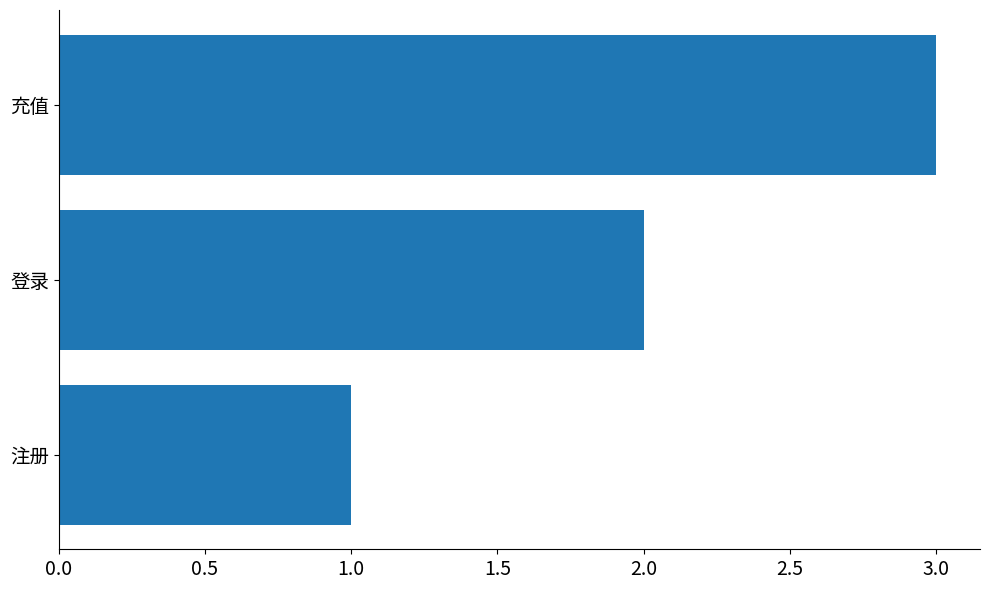

Approximately how many times larger is the value at 充值 compared to 登录?

1.5